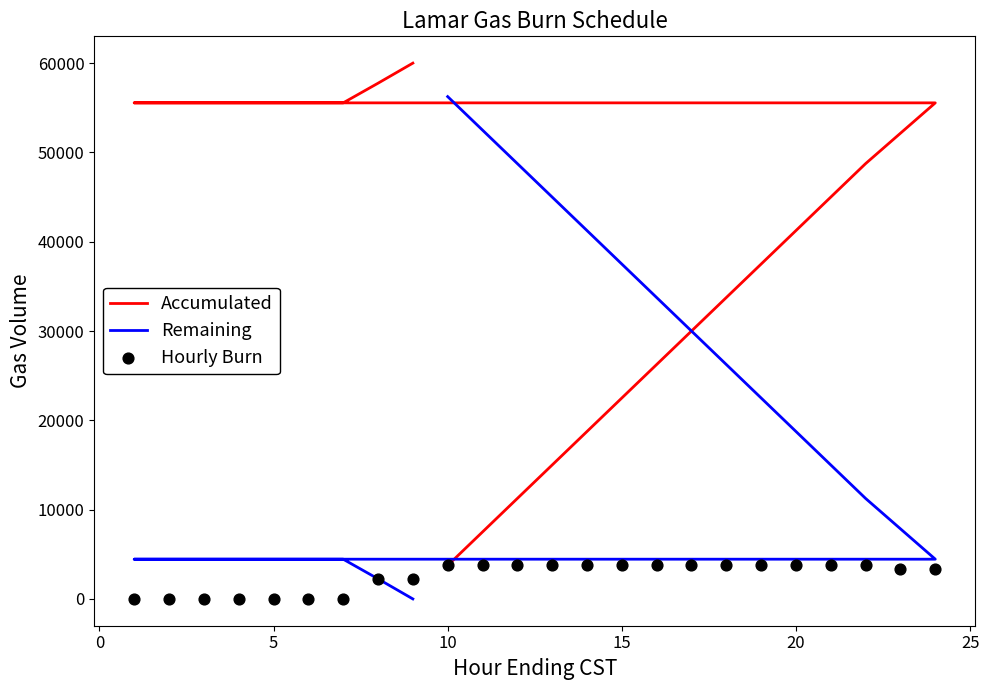

Is the value of Accumulated at 17 greater than the value of Hourly Burn at 16?

Yes